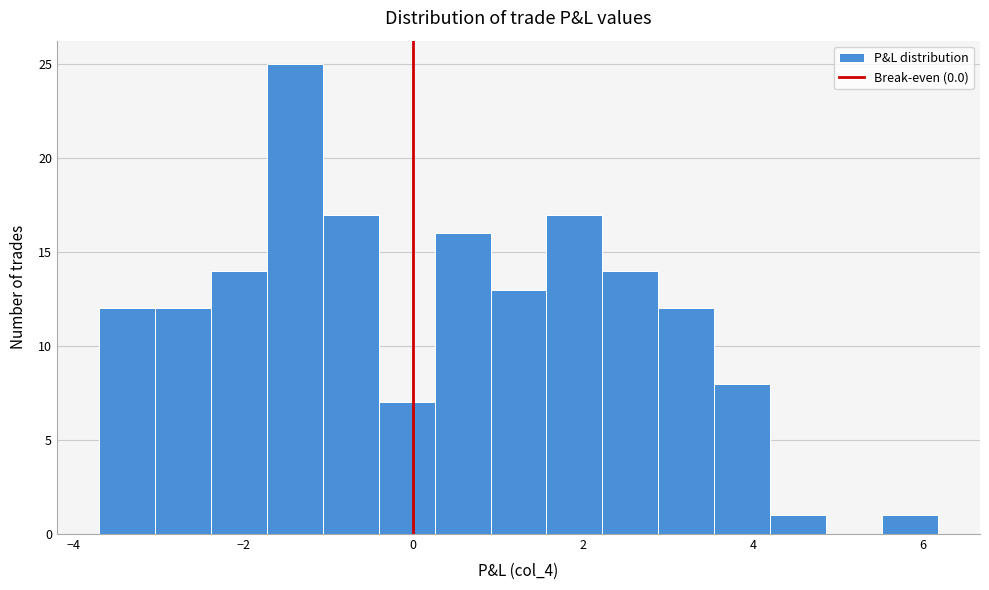

Around what value on the x-axis is the tallest bar? Give the approximate position of its centre, as read against the axis.

-1.4